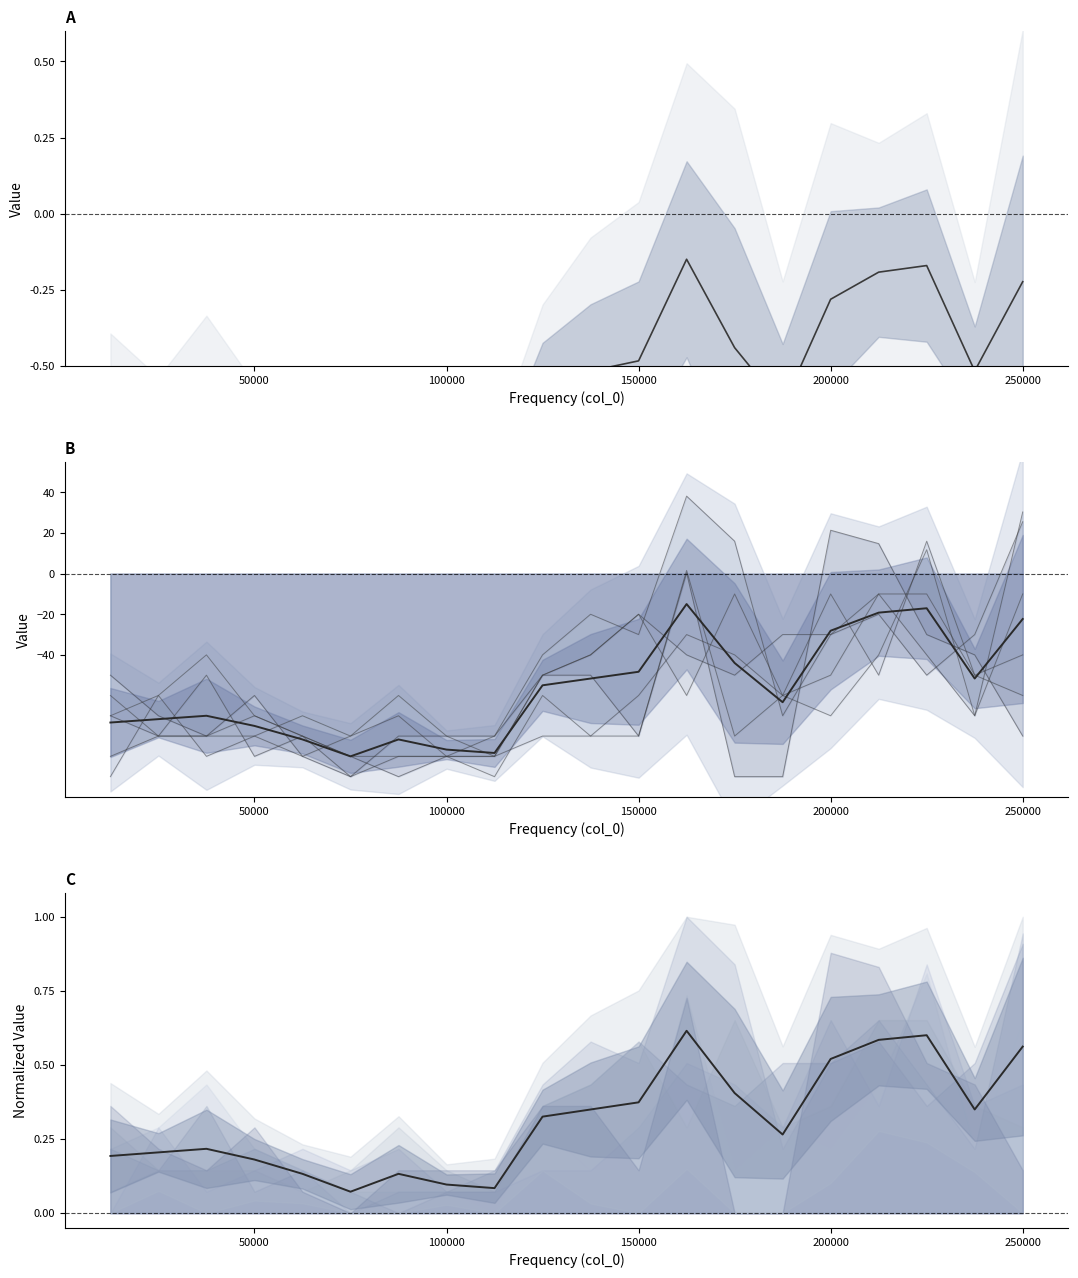

How many lines are shown in the chart?

3